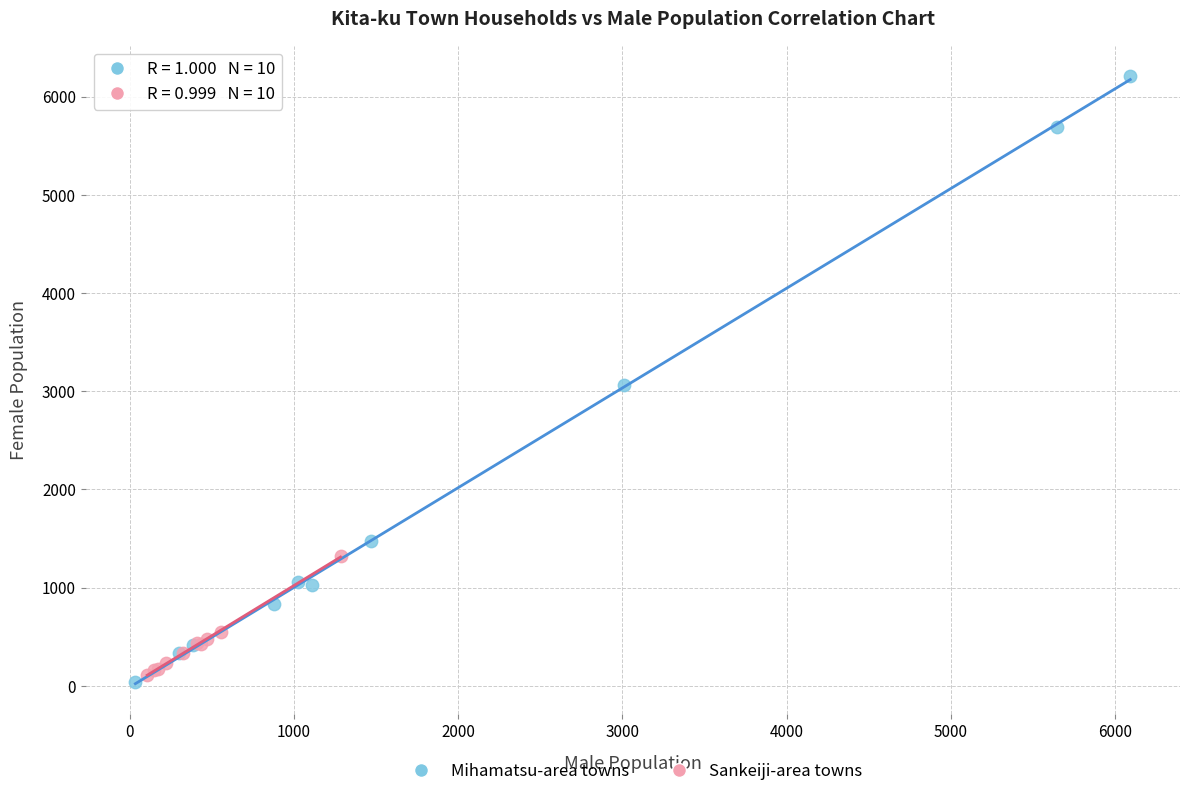

What are all the series names shown in the legend?

Mihamatsu-area towns, Sankeiji-area towns